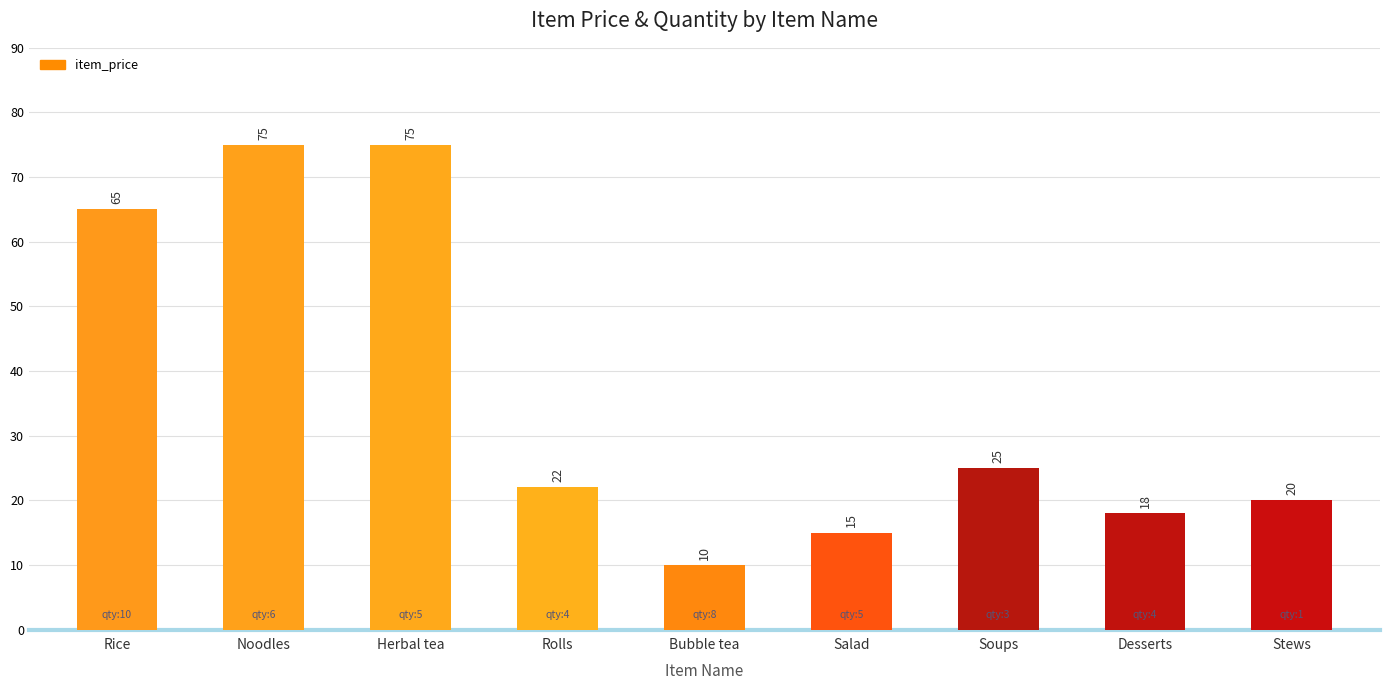

At which label does the data first exceed 22?

Rice